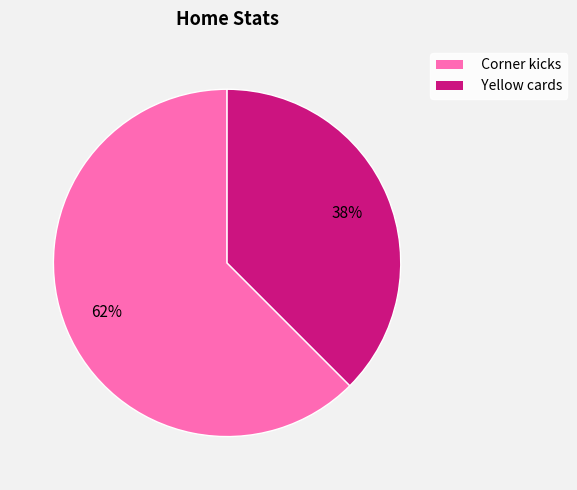

Does any single category account for the majority?

Yes